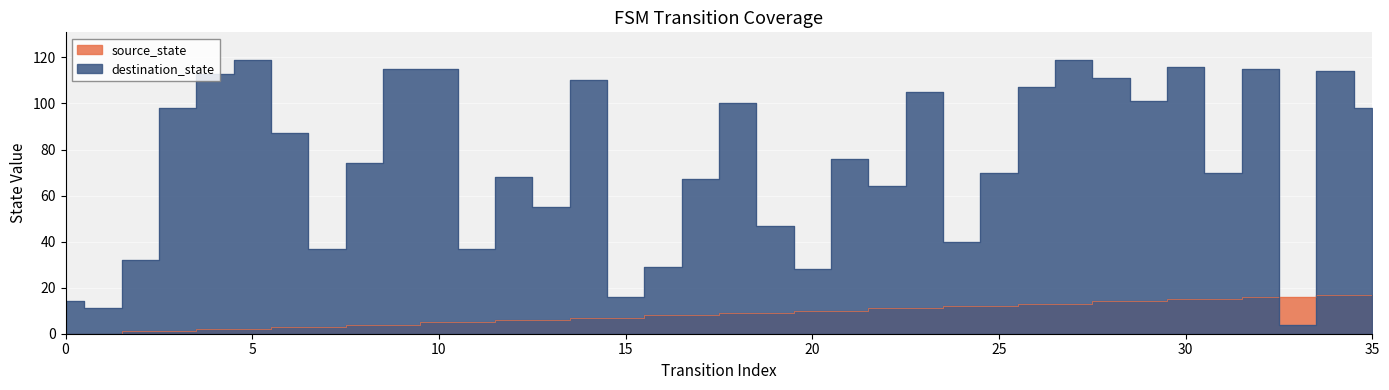

Where do source_state and destination_state first cross each other?

32 and 33